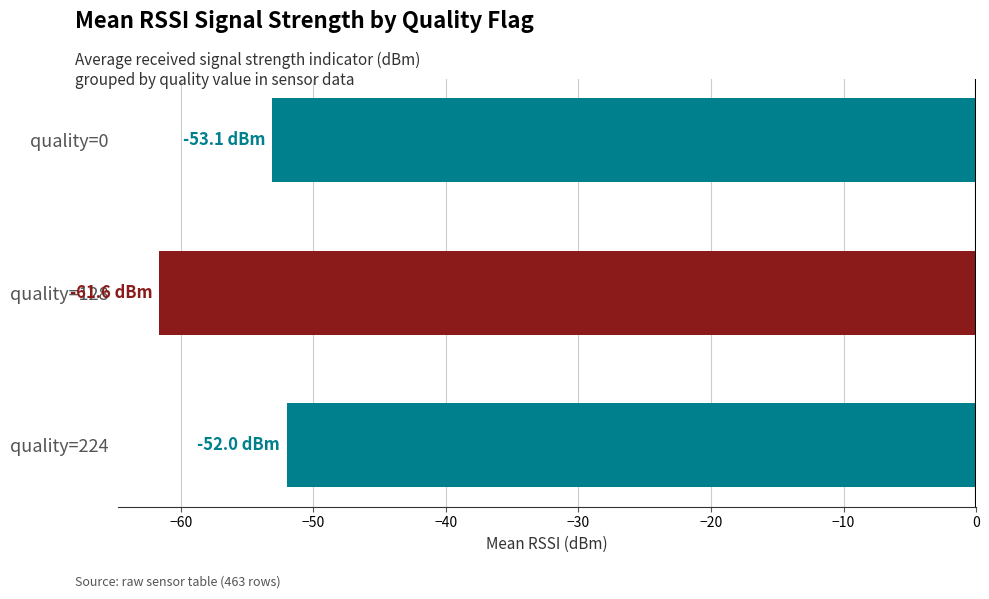

List the labels in order of value, largest first.

quality=224, quality=0, quality=128